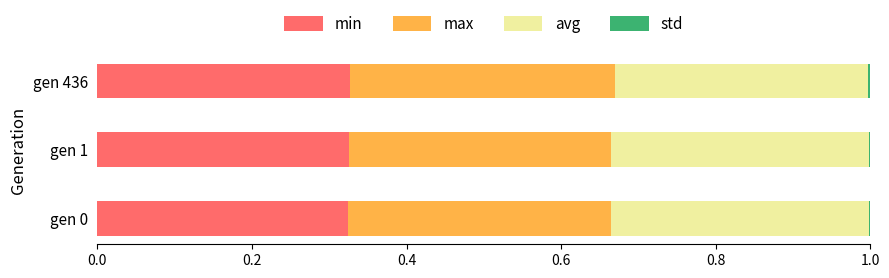

Is it true that min equals 0.1 at gen 1?

False